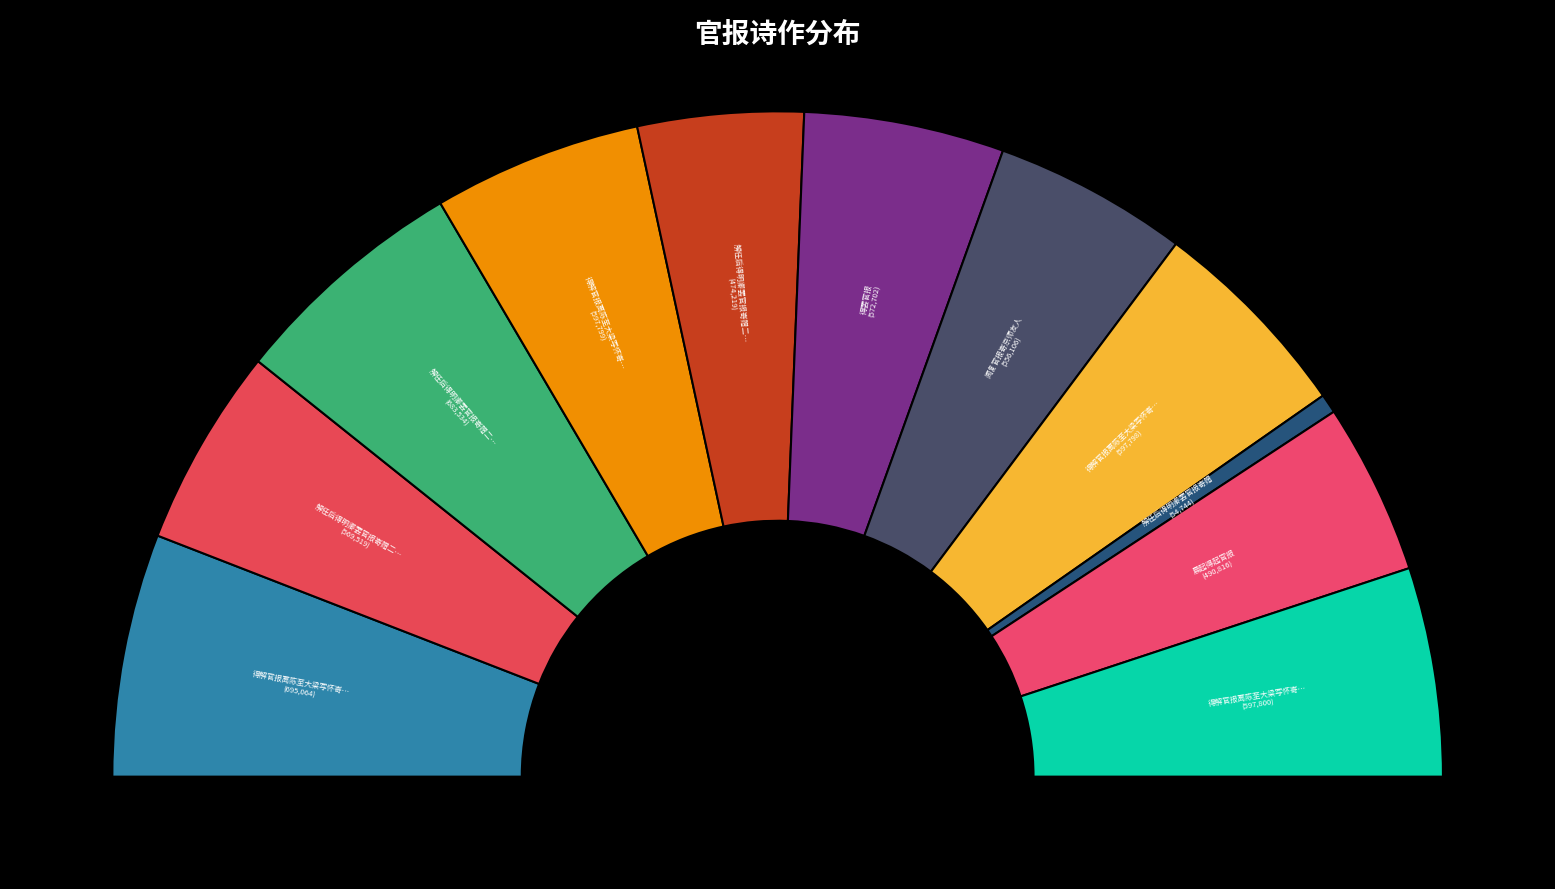

How much of the chart is everything except 解任后得明卿罢官报寄赠二章 其一?

90.3%